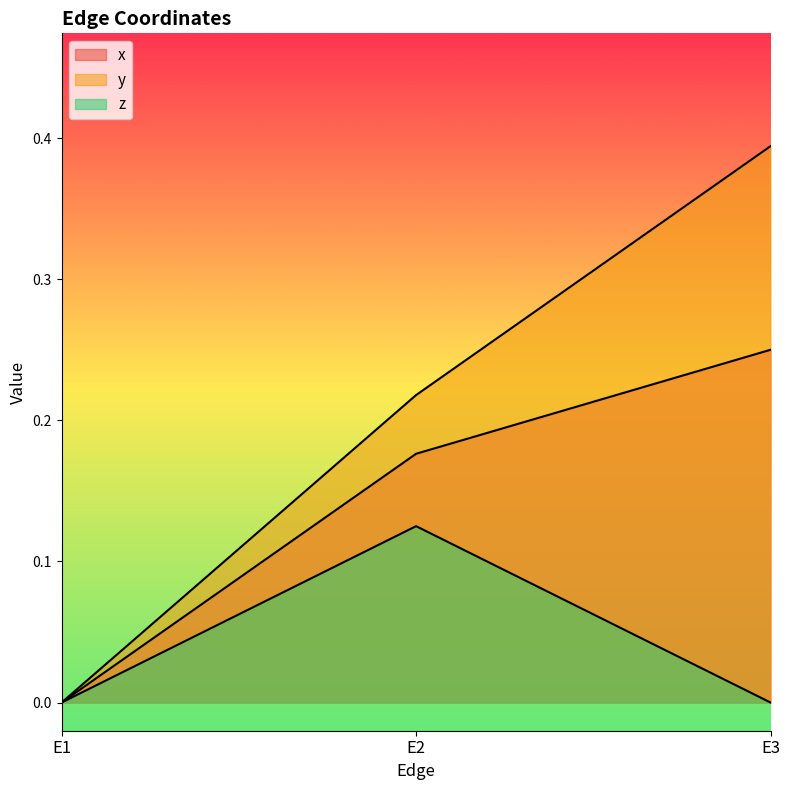

How many values in the x series exceed 0?

2